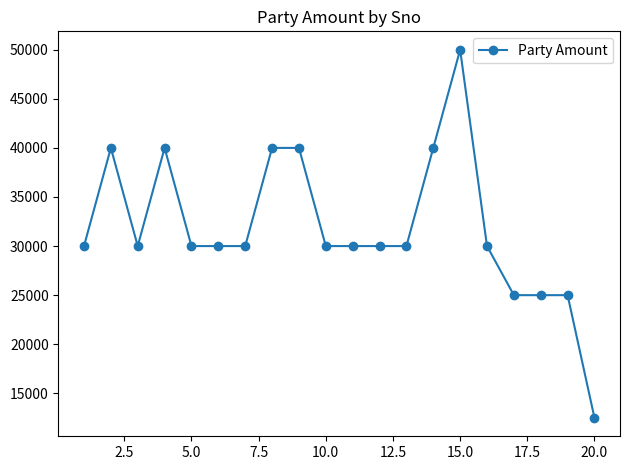

What is the value of the 7th point from the left?

30000